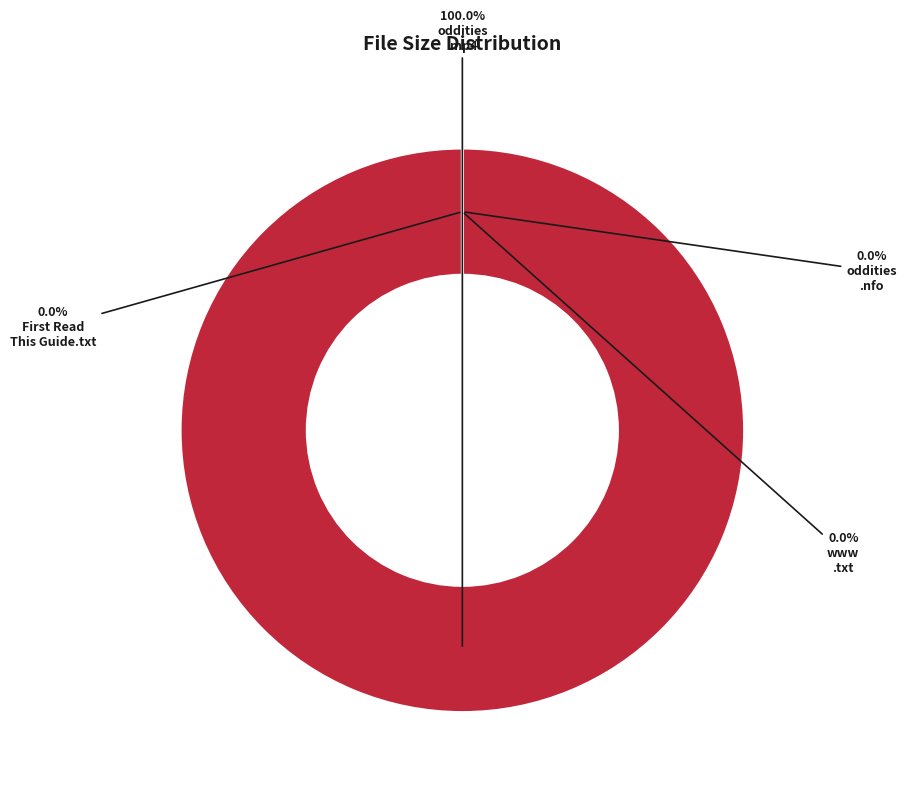

How many segments does this pie chart have?

4